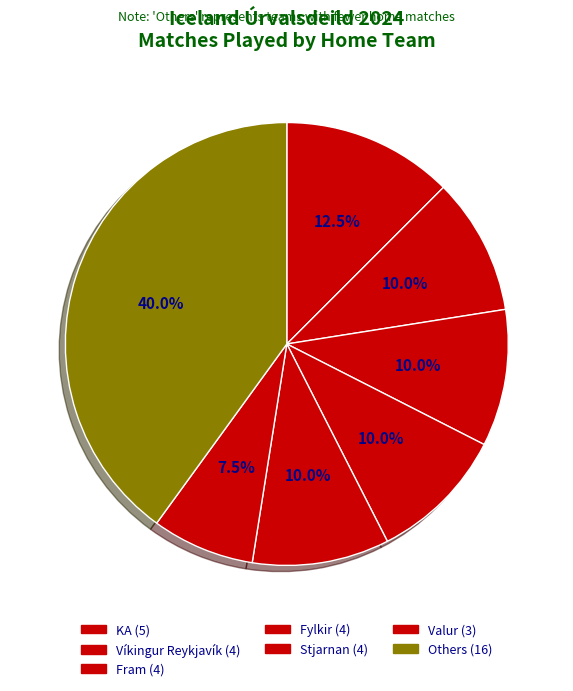

How many segments does this pie chart have?

7